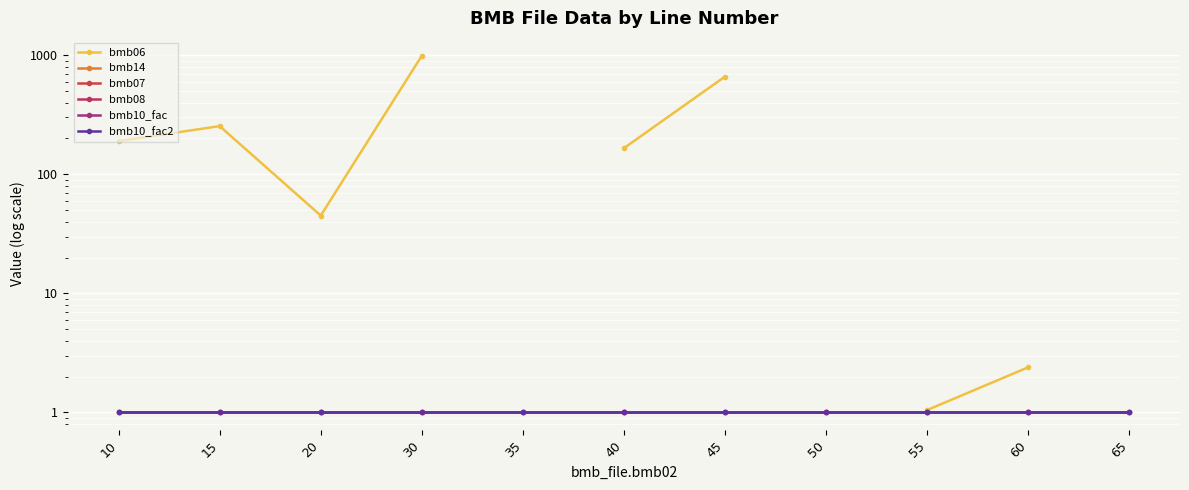

True or false: bmb07 and bmb14 cross at least once.

False